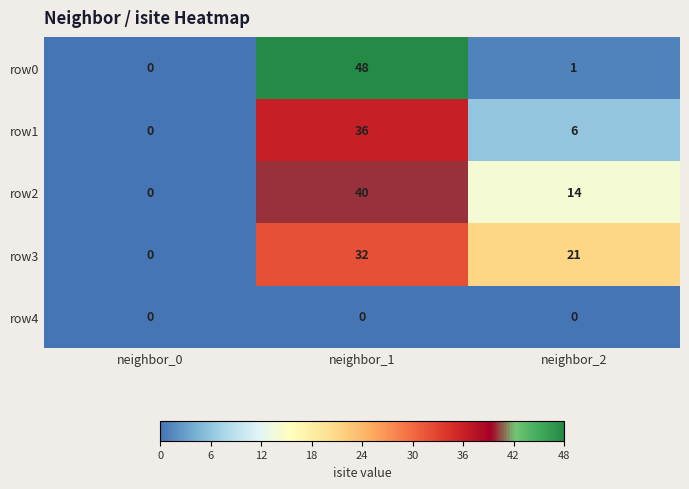

Rank the series by their maximum value, from highest to lowest.

row0, row2, row1, row3, row4